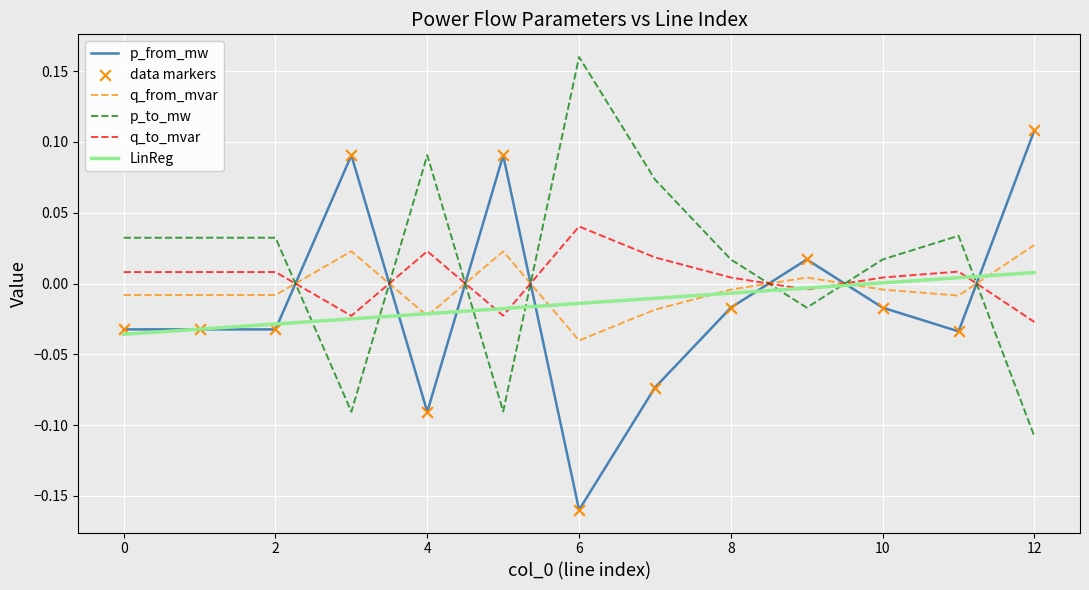

How many intersections are there between q_to_mvar and p_to_mw?

7